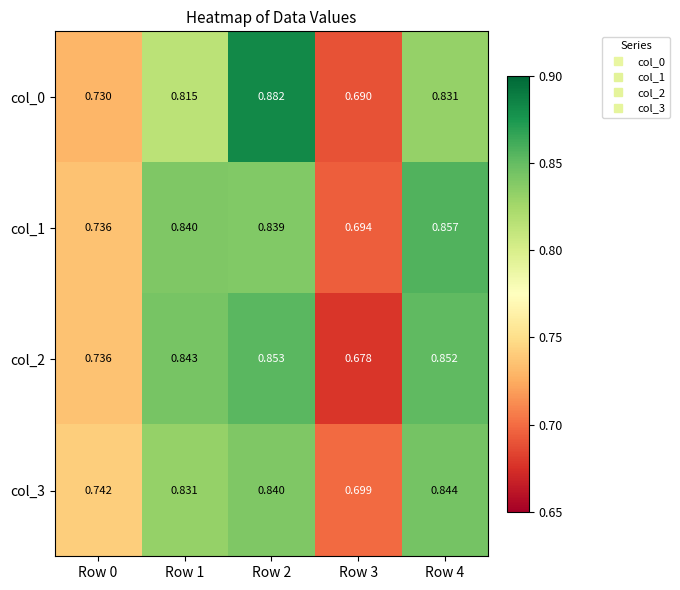

Is the value of col_0 at Row 4 greater than the value of col_3 at Row 4?

No